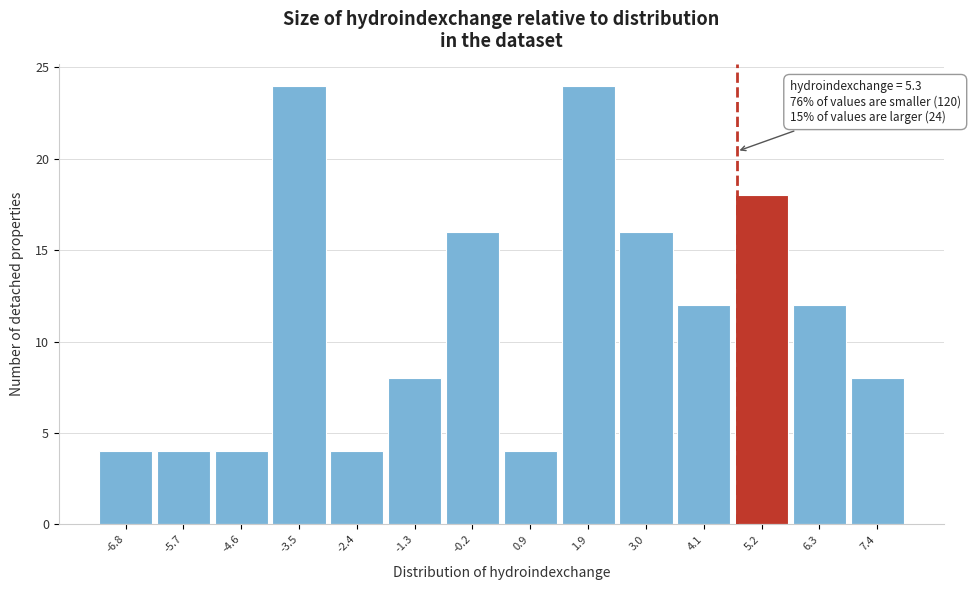

Reading left to right, list all the values displayed in this chart.

4	4	4	24	4	8	16	4	24	16	12	18	12	8